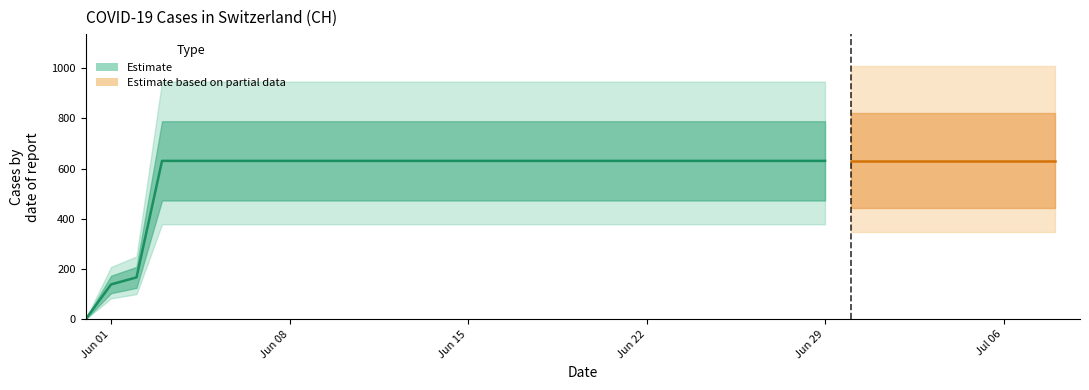

What is the label of the 10th point from the left?

2020-06-09